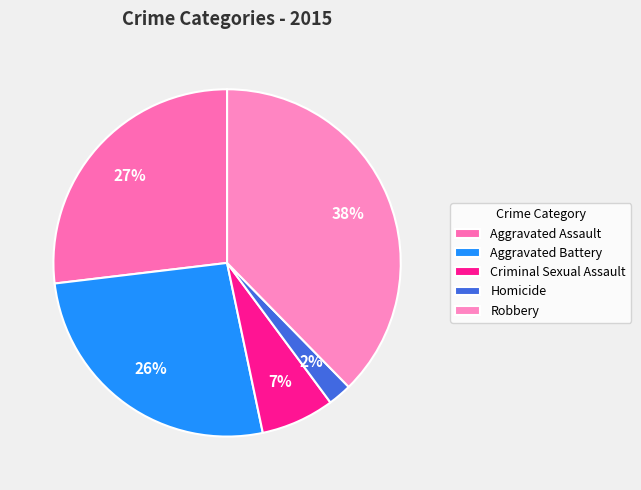

Is it true that Aggravated Assault is 27% of the pie?

True